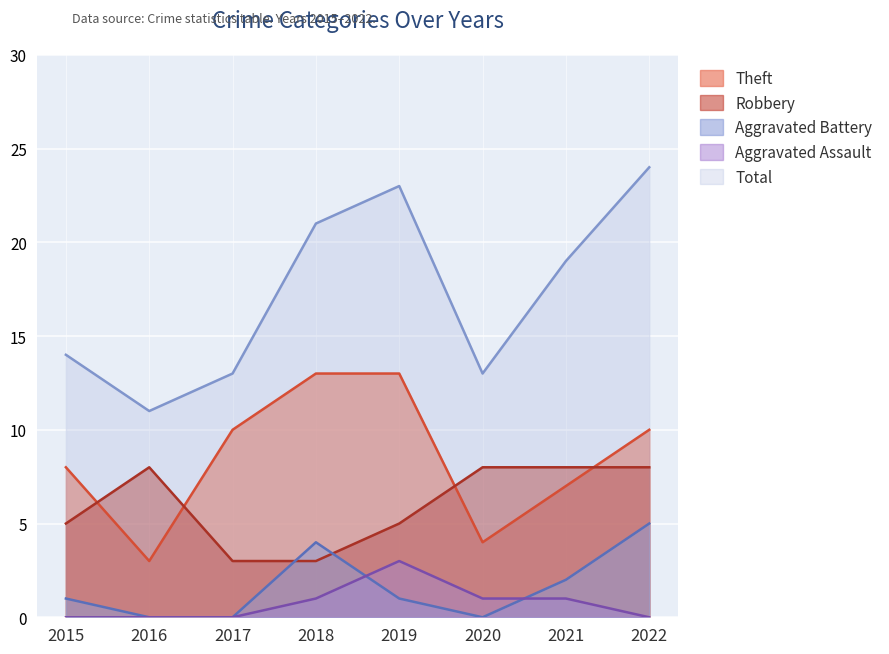

Which series has the largest total across all categories?

Total